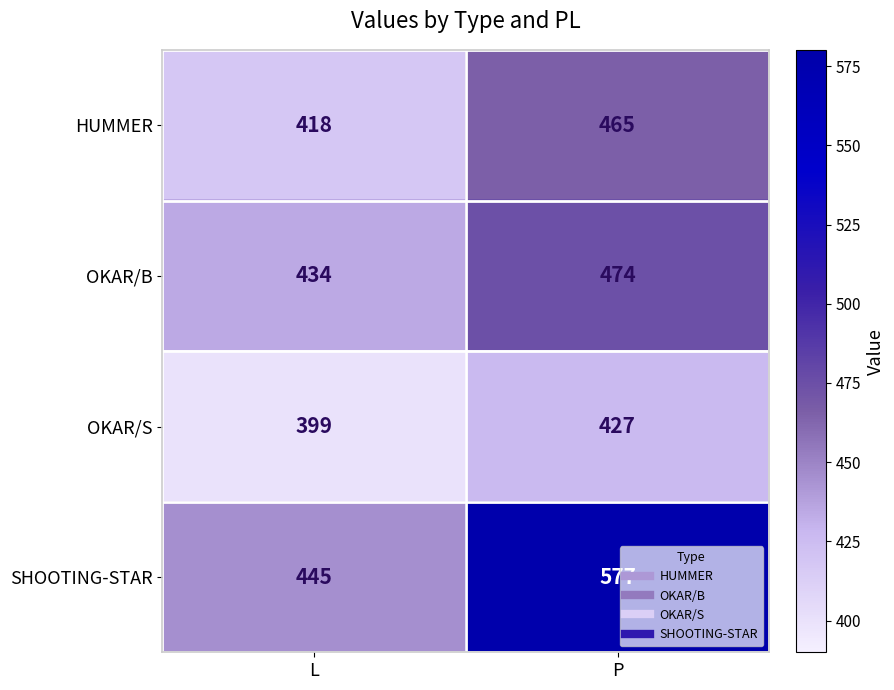

How many data points does each series have?

2